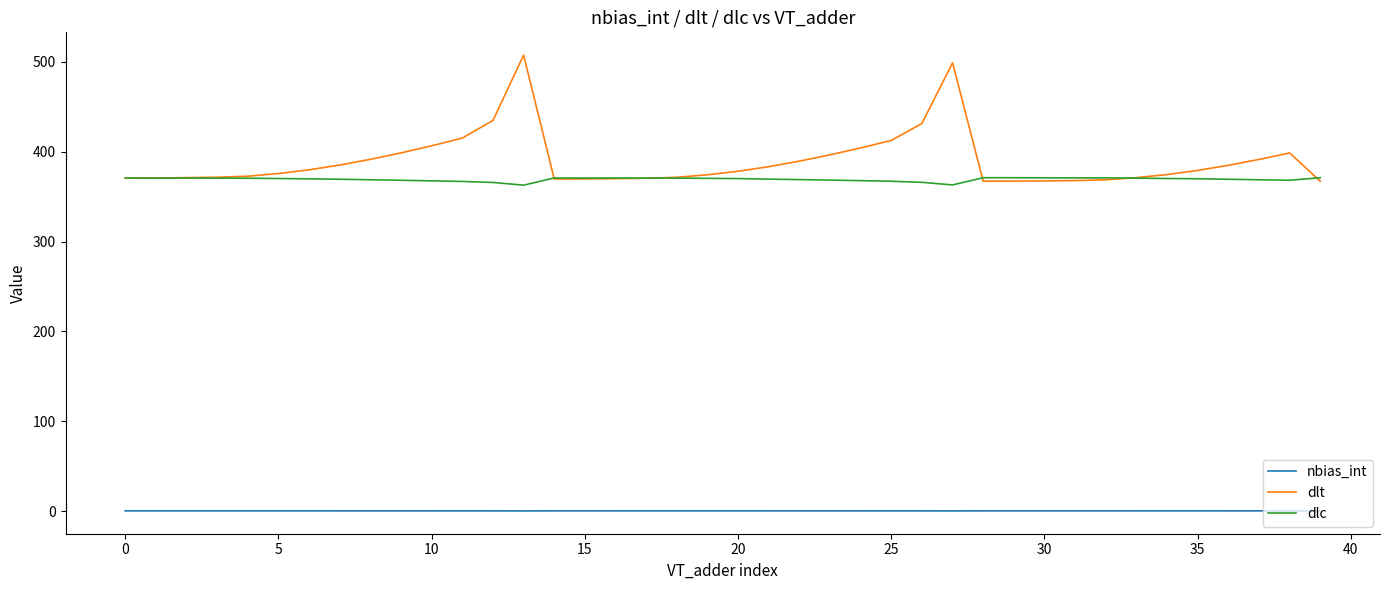

Rank the series by their maximum value, from lowest to highest.

nbias_int, dlc, dlt